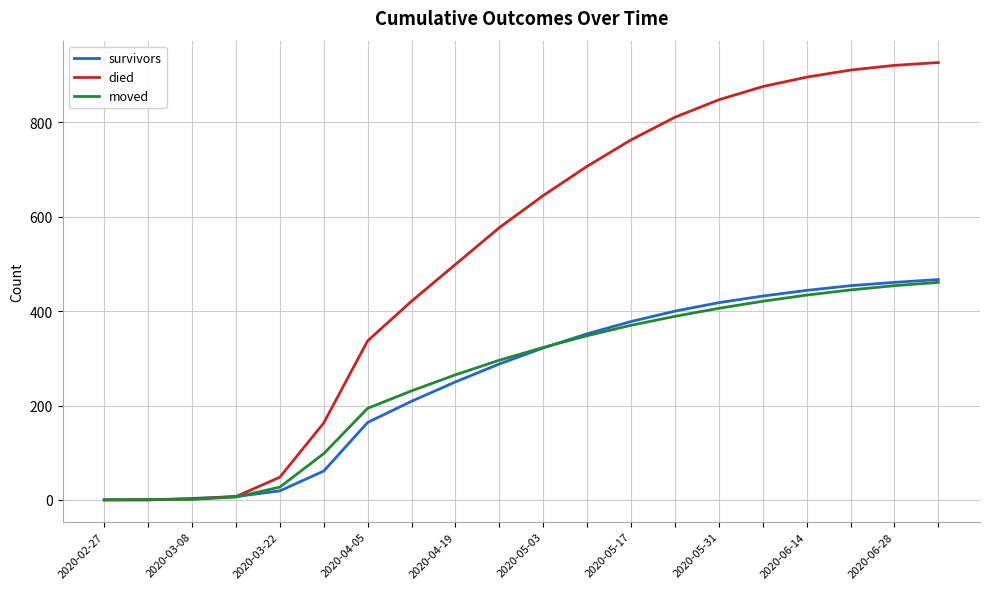

What are all the series names shown in the legend?

survivors, died, moved